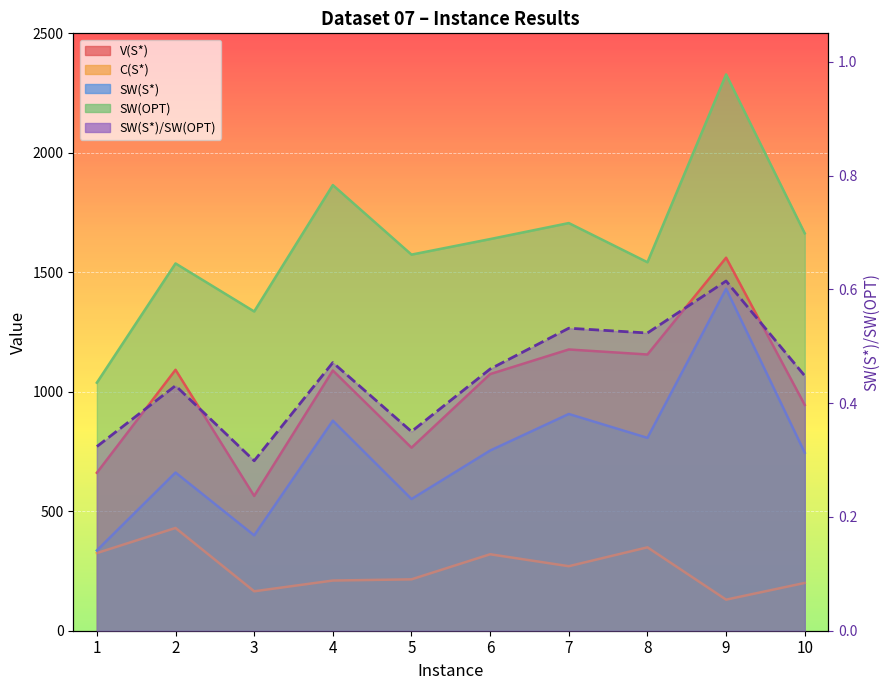

True or false: the data shows 0.7 at 6.

False